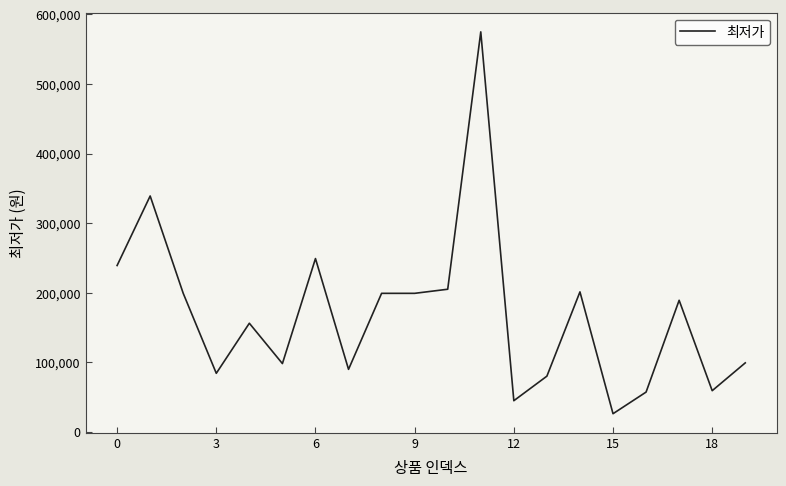

What is the difference between the maximum and minimum values?

549100